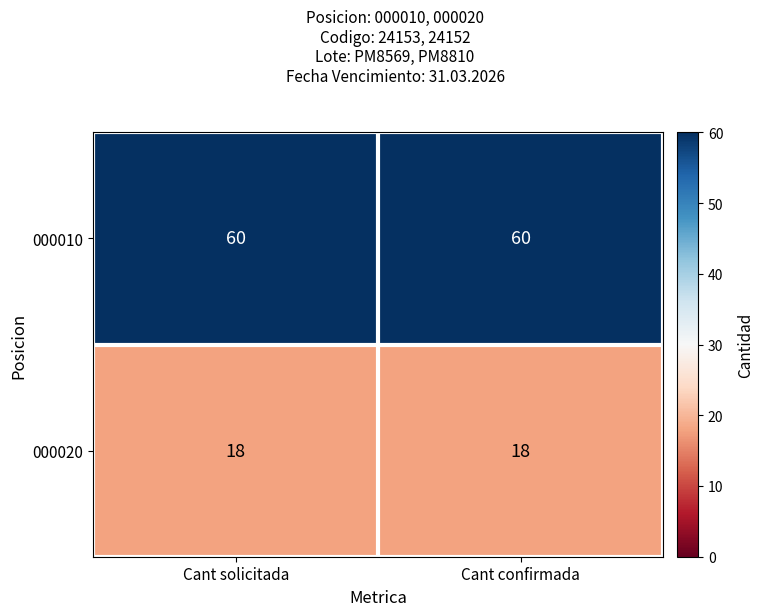

List the series in order of their overall mean, highest first.

000010, 000020